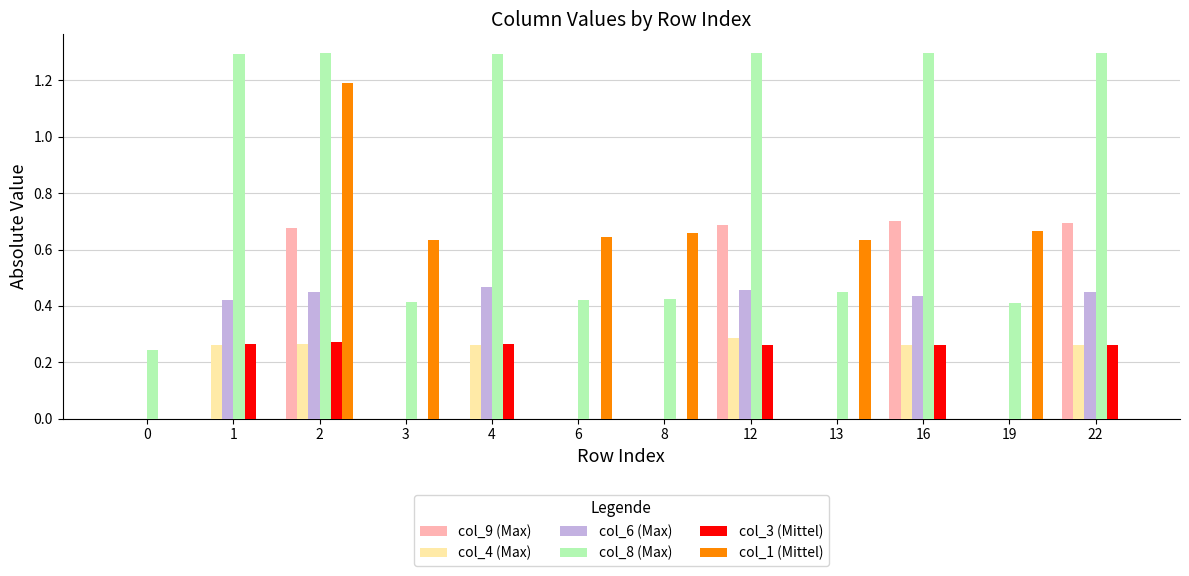

Is it true that col_6 (Max) equals 0.2 at 12?

False